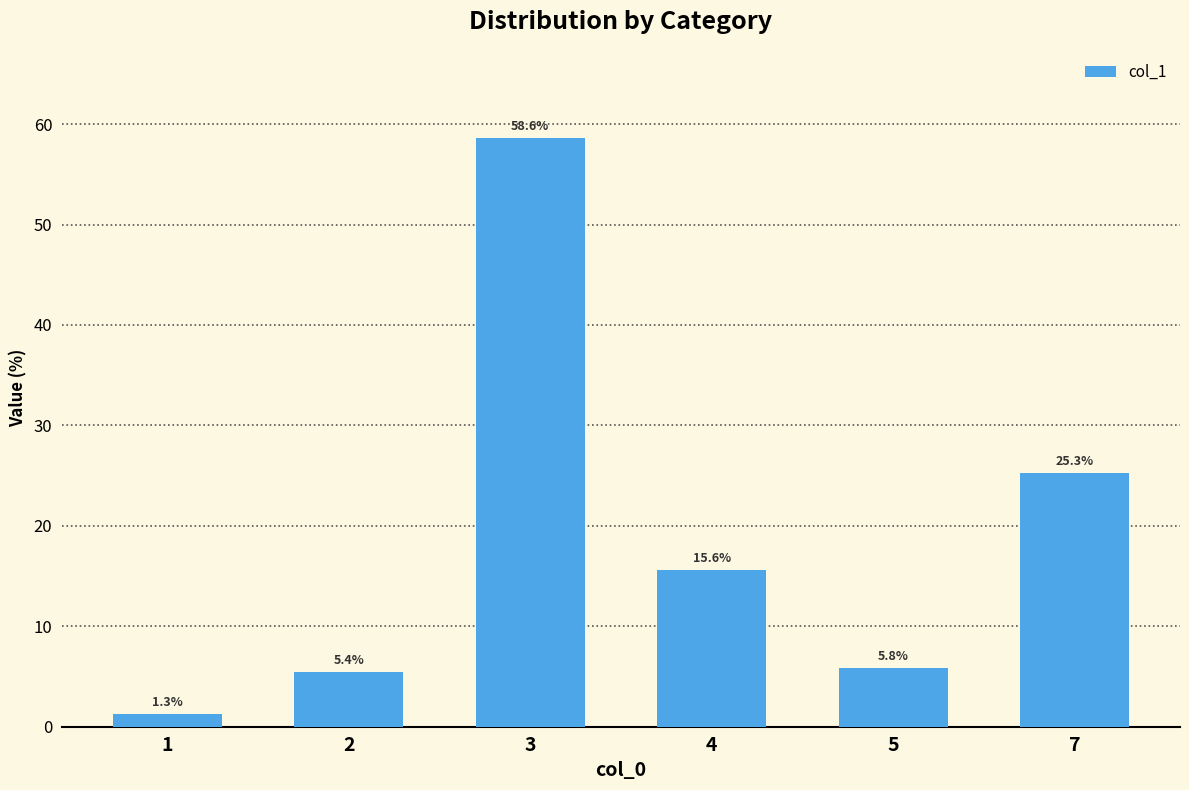

At which label does the data first exceed 15?

3